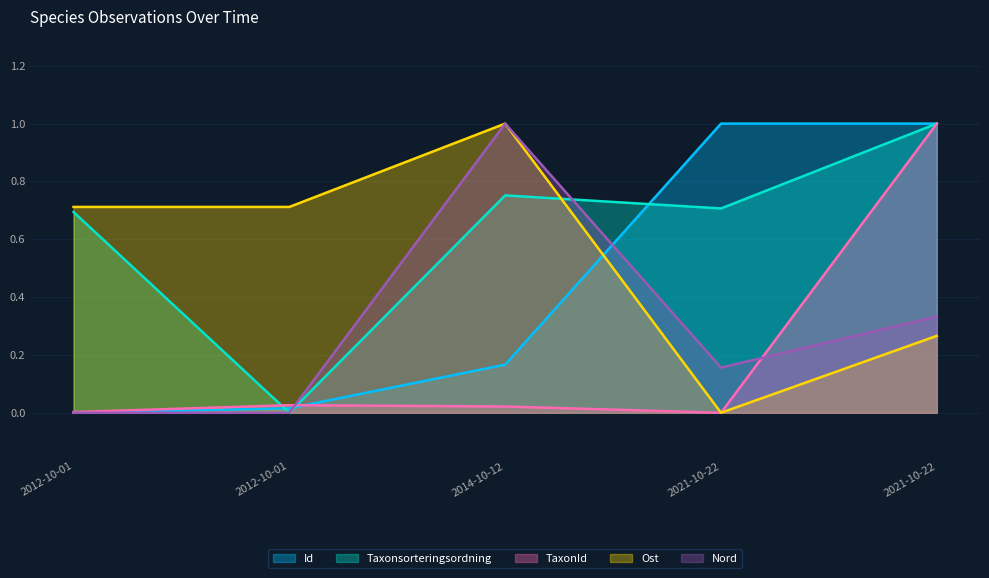

Between which two adjacent categories do Nord and Id first intersect?

2012-10-01 and 2014-10-12